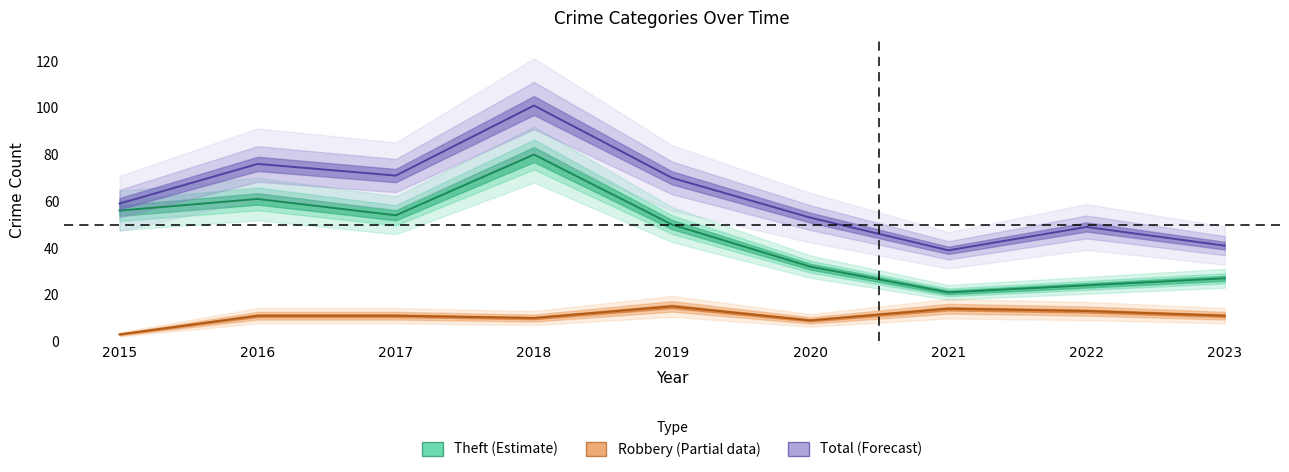

At how many categories does at least one series exceed 33?

9